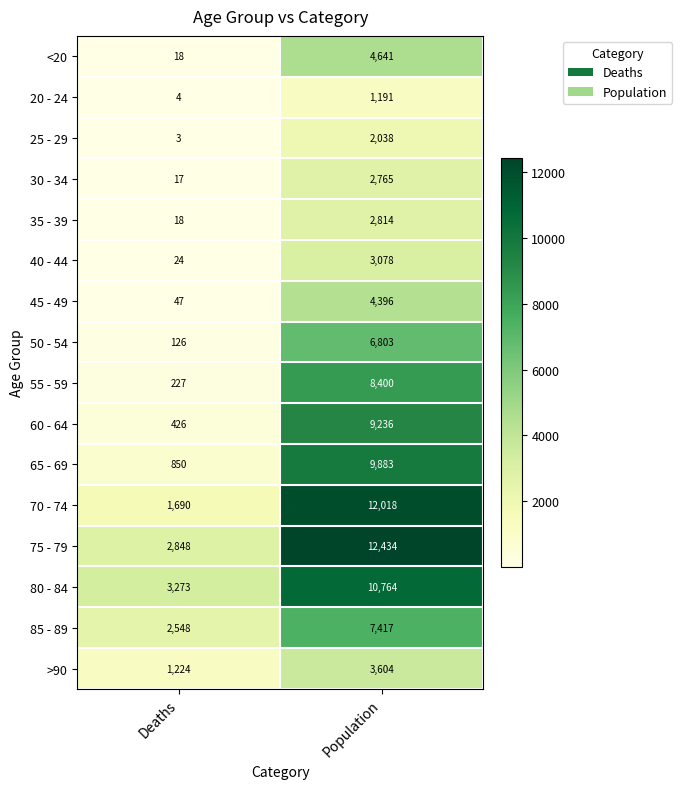

True or false: 35 - 39 has a value of 5 at Deaths.

False